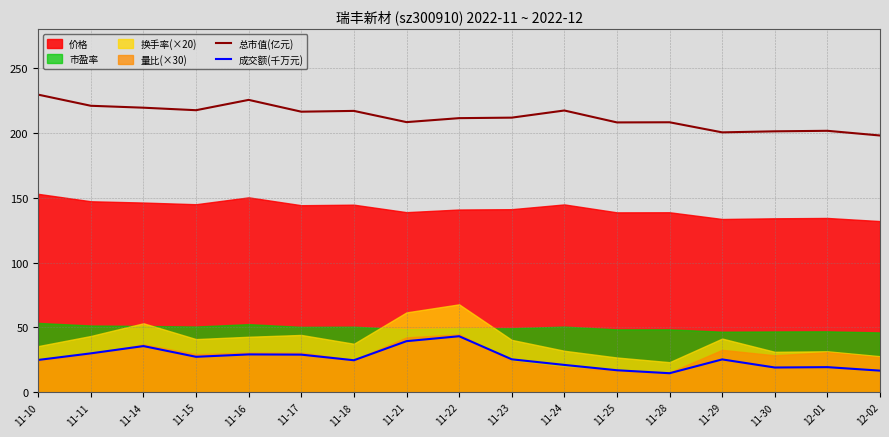

Read the 成交额(千万元) value at 11-16.

29.2